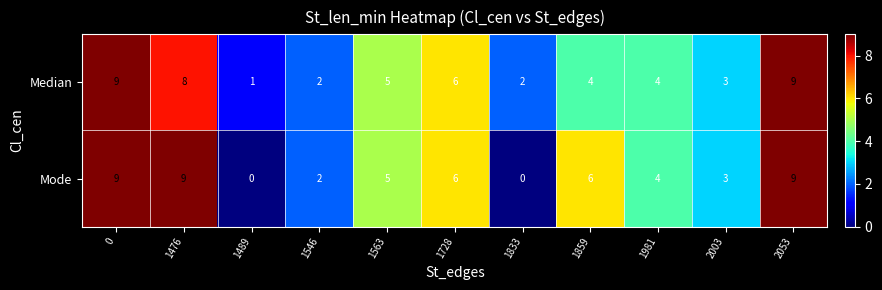

The Mode series shows -3 at 1489. True or false?

False